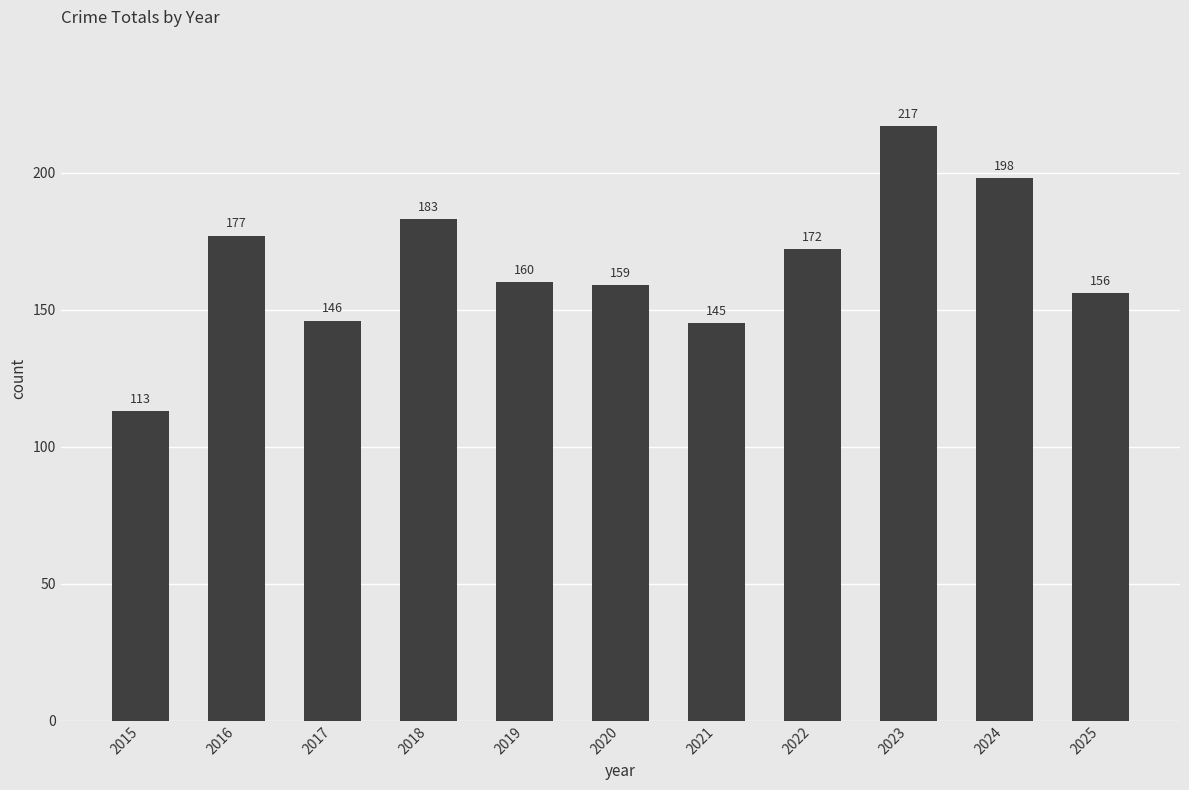

What is the difference between the values at 2016 and 2024?

21